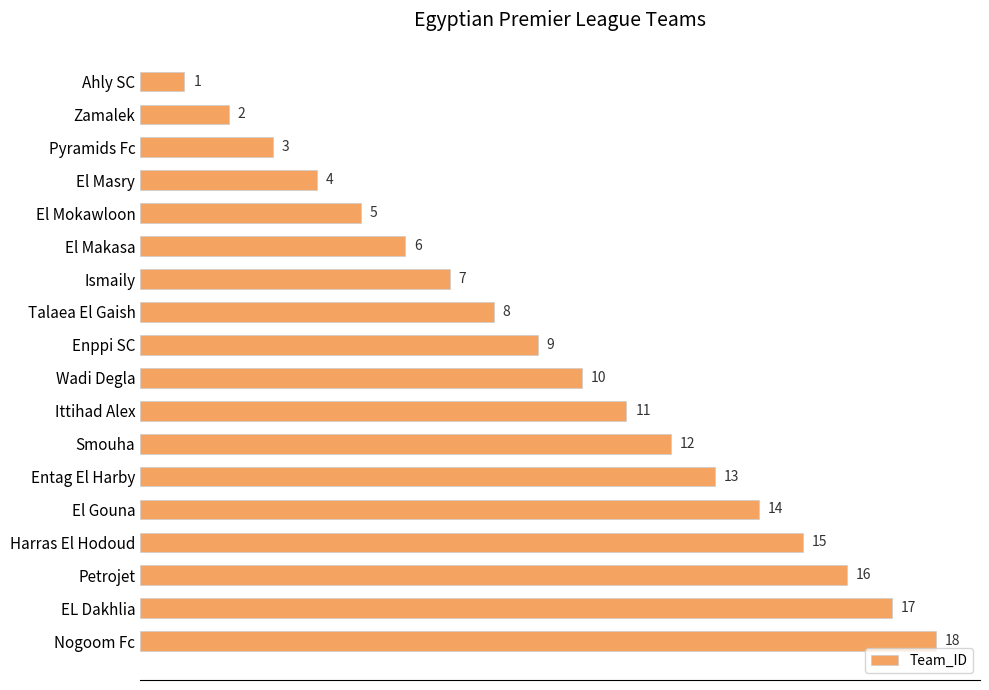

What is the ratio of the value at Petrojet to the value at El Gouna?

1.1